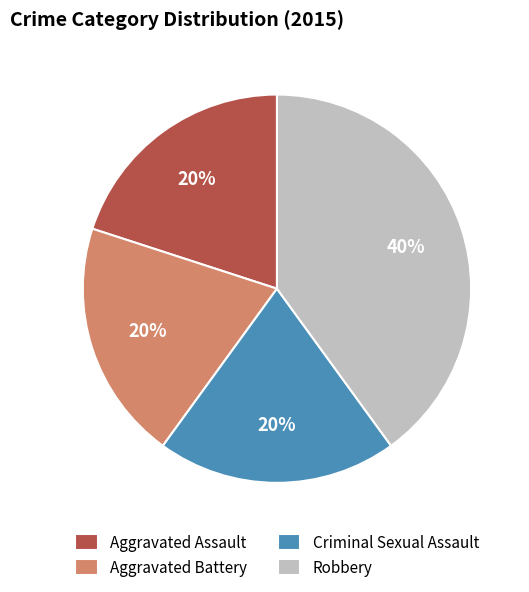

Is the sum of Criminal Sexual Assault and Aggravated Battery greater than half?

No